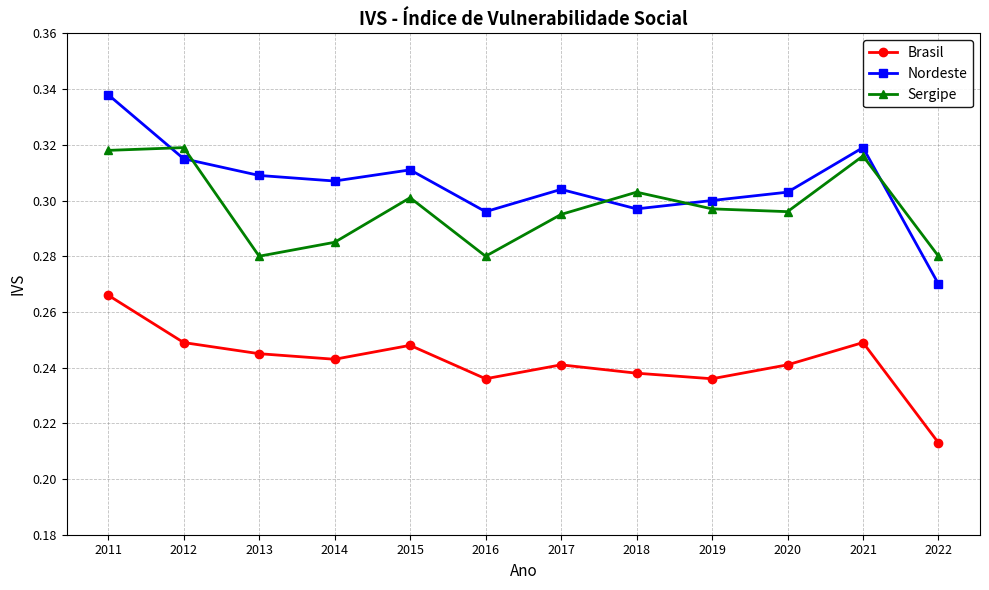

Rank the series at 2022 from highest to lowest value.

Sergipe, Nordeste, Brasil